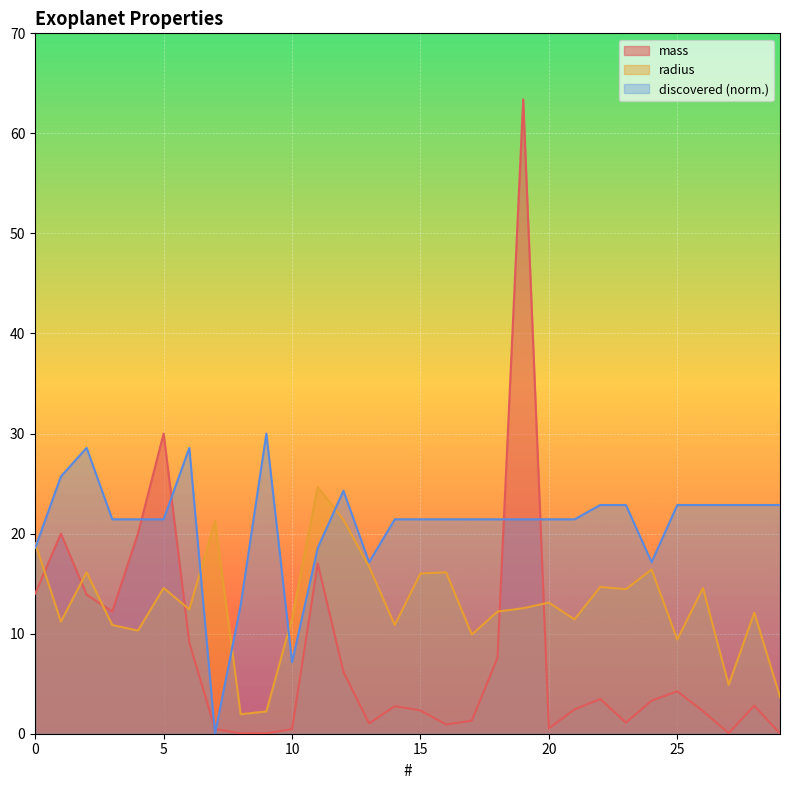

Does the chart display data point markers on the line(s)?

No